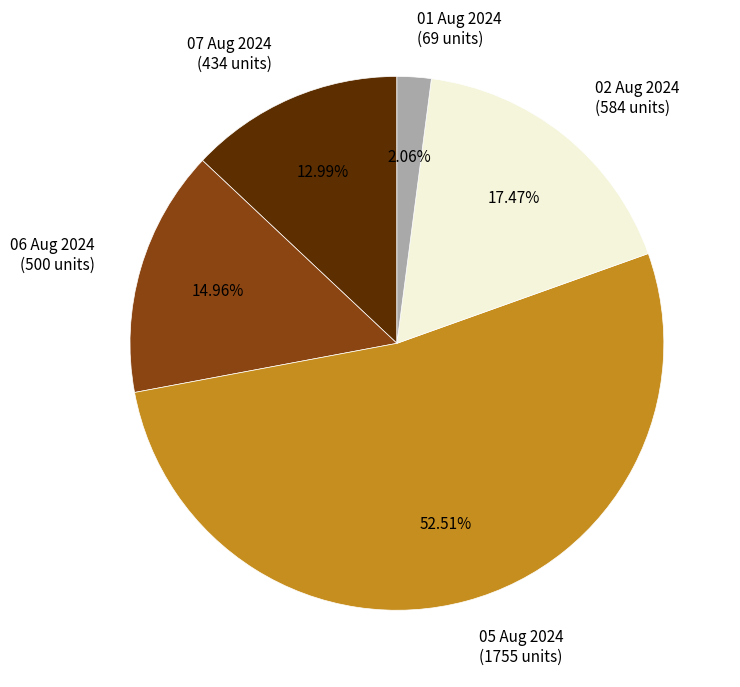

Which slice is the largest?

05 Aug 2024